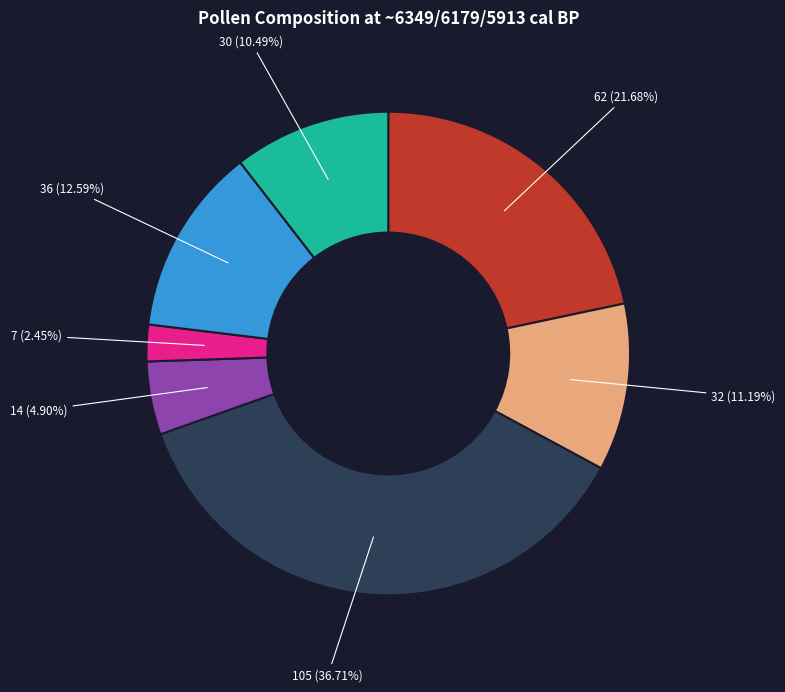

Is there any slice that represents more than half of the pie?

No